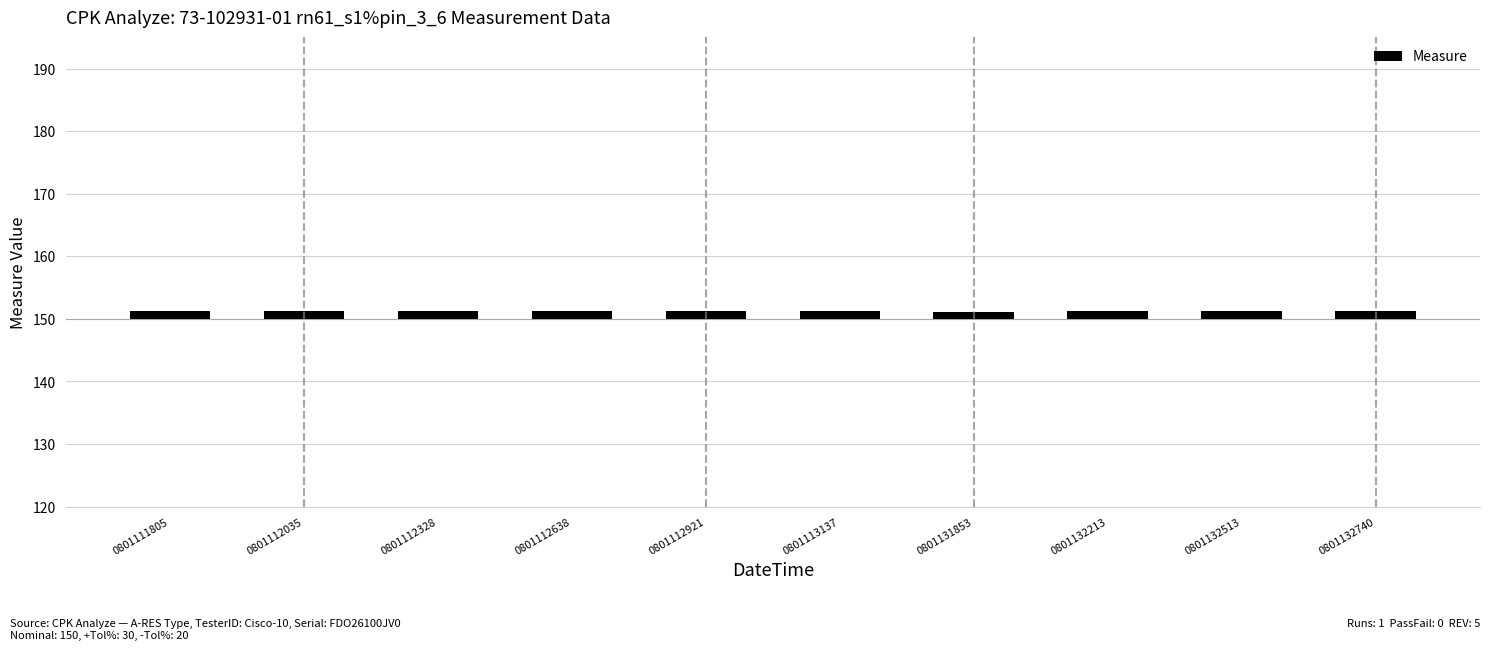

List the labels in order of value, largest first.

0801112035, 0801112638, 0801111805, 0801132513, 0801112921, 0801132740, 0801112328, 0801113137, 0801132213, 0801131853